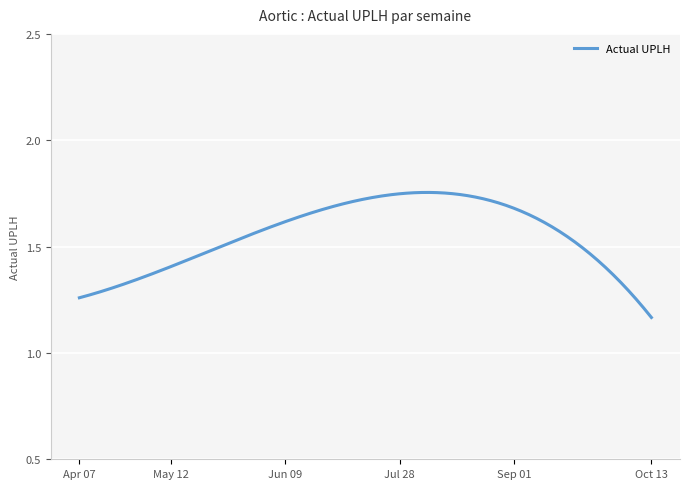

Count the number of categories in the chart.

300